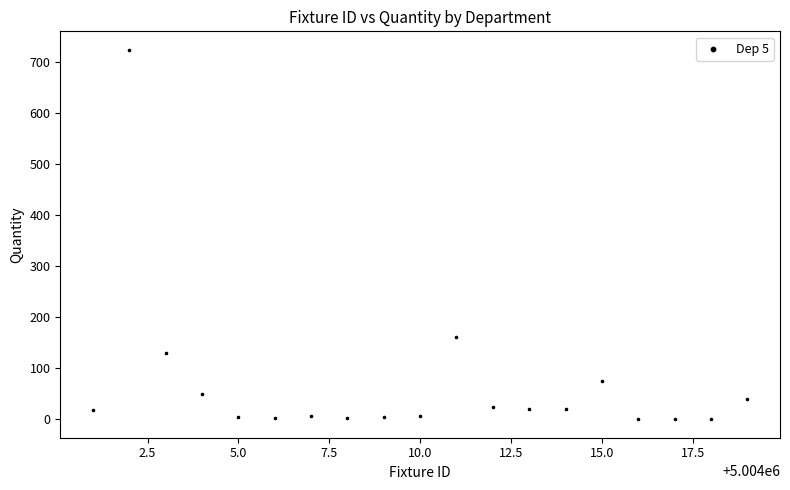

What is the range of X values (max minus min)?

18